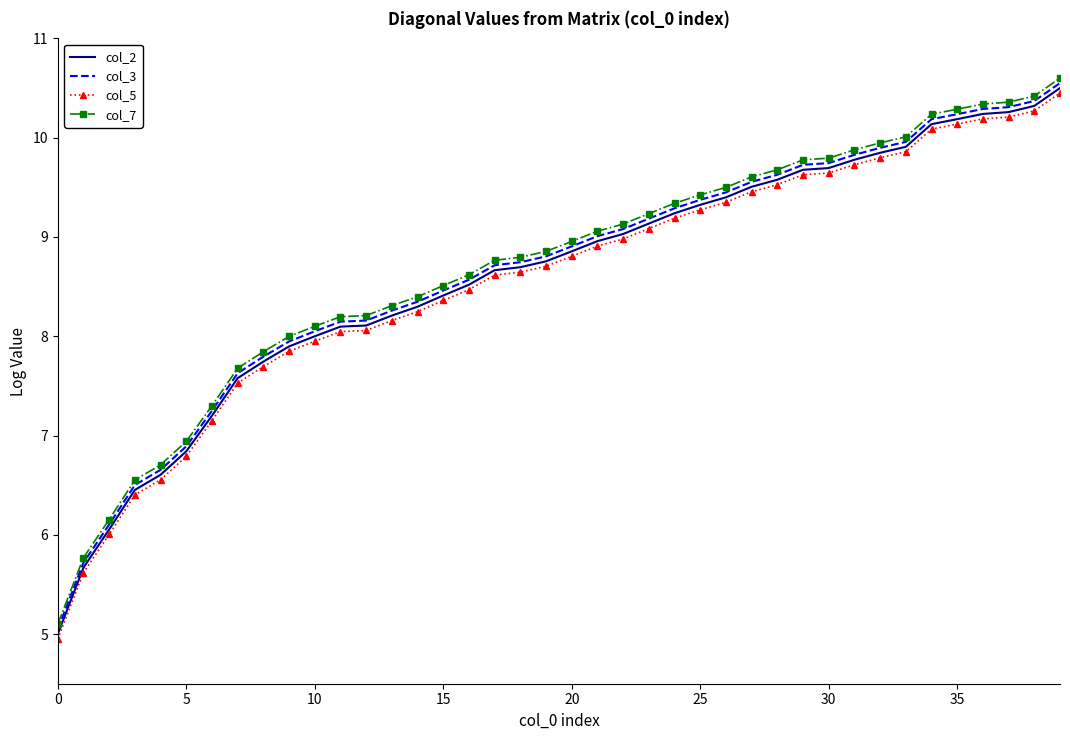

True or false: col_7 and col_5 cross at least once.

False